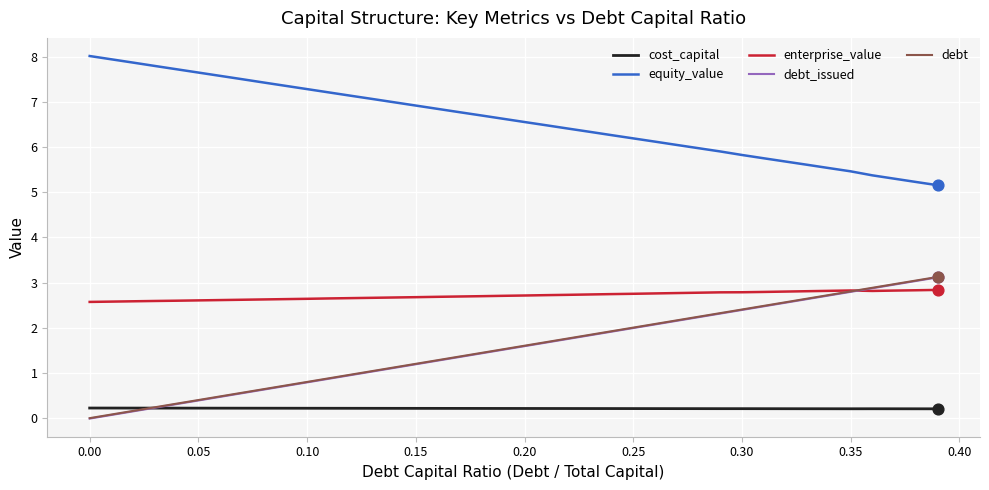

What is the maximum value for enterprise_value?

2.8